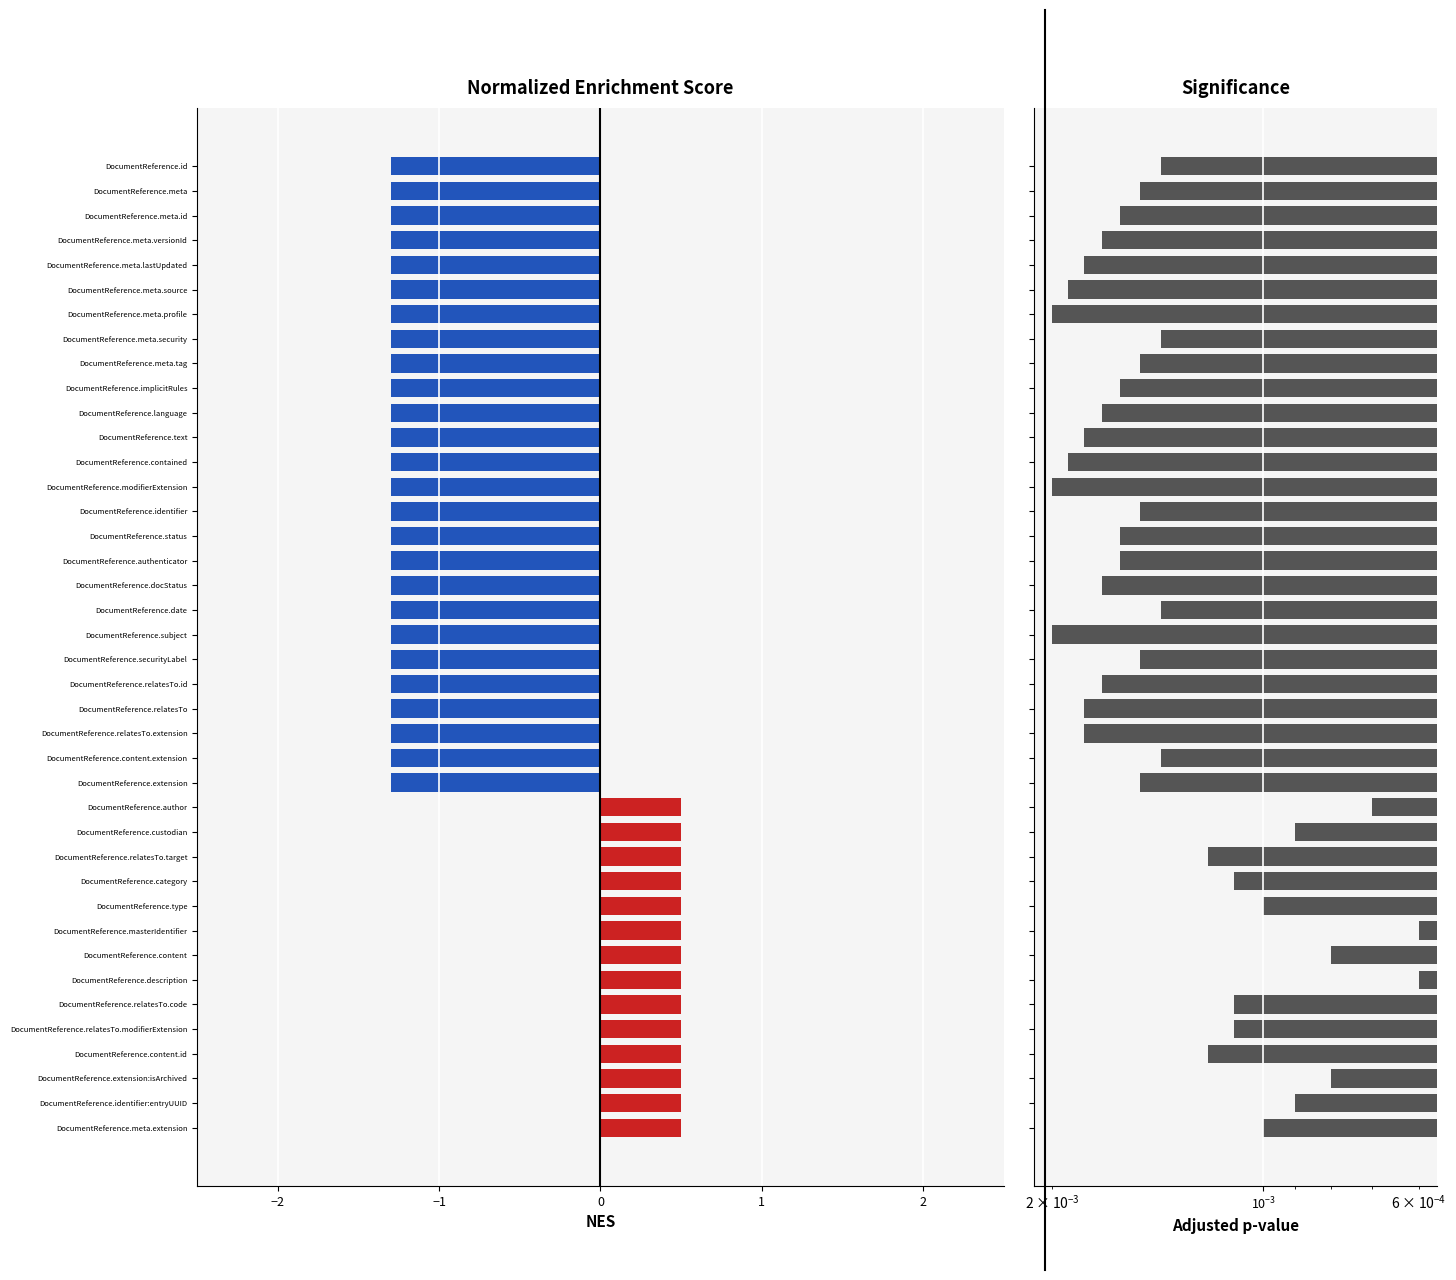

What is the difference between the maximum and minimum values in the NES series?

1.8